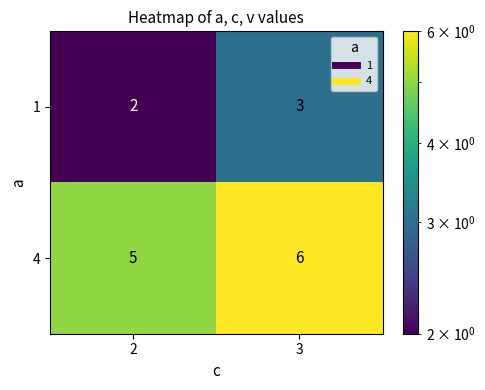

List the series in order of their peak value, lowest first.

1, 4